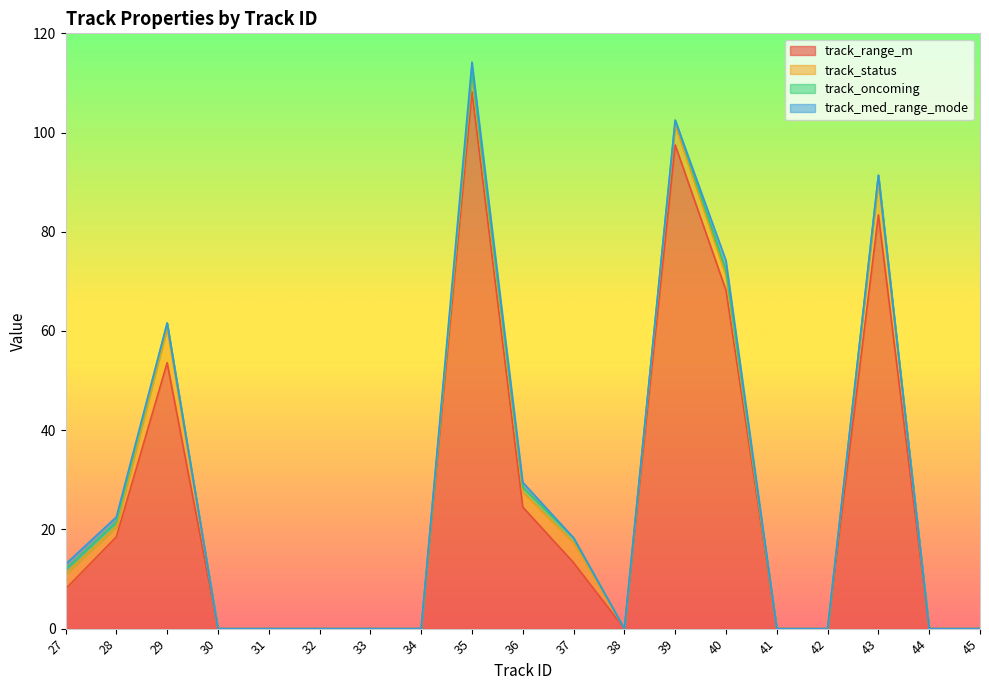

At which category is the sum across all series the highest?

35